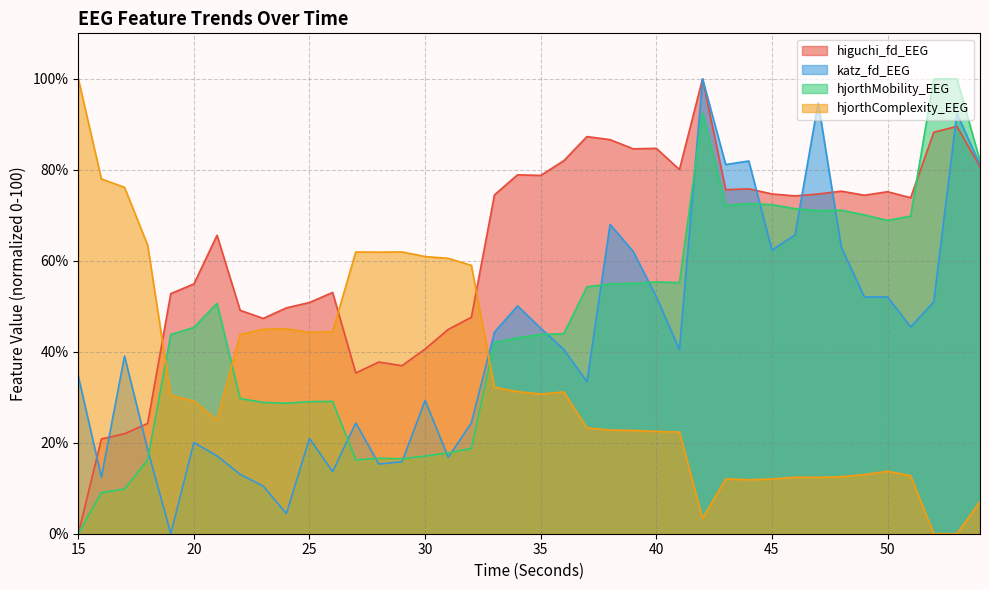

How many lines are shown in the chart?

4